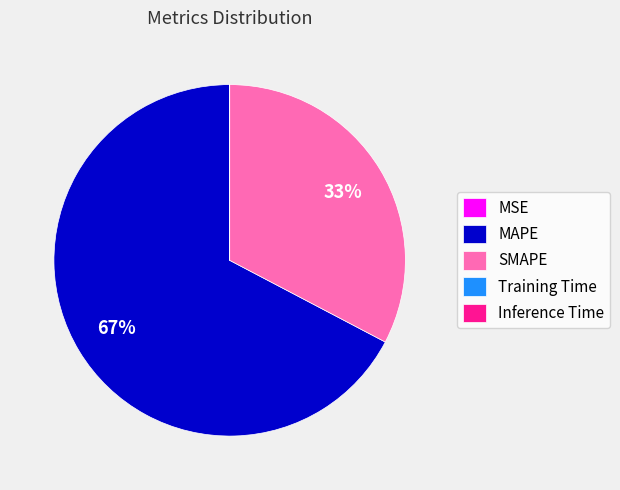

What is the largest slice in the pie chart?

MAPE